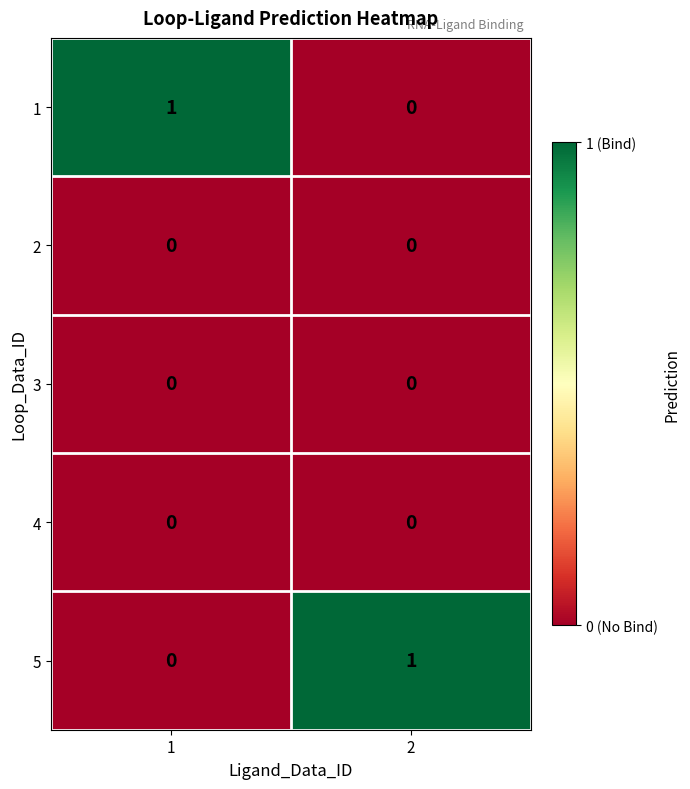

What is the spread (max minus min) of values at 2?

1